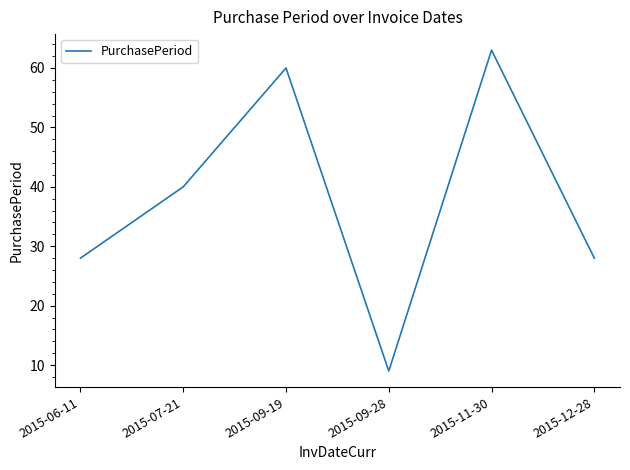

Which label corresponds to the smallest value in the chart?

2015-09-28